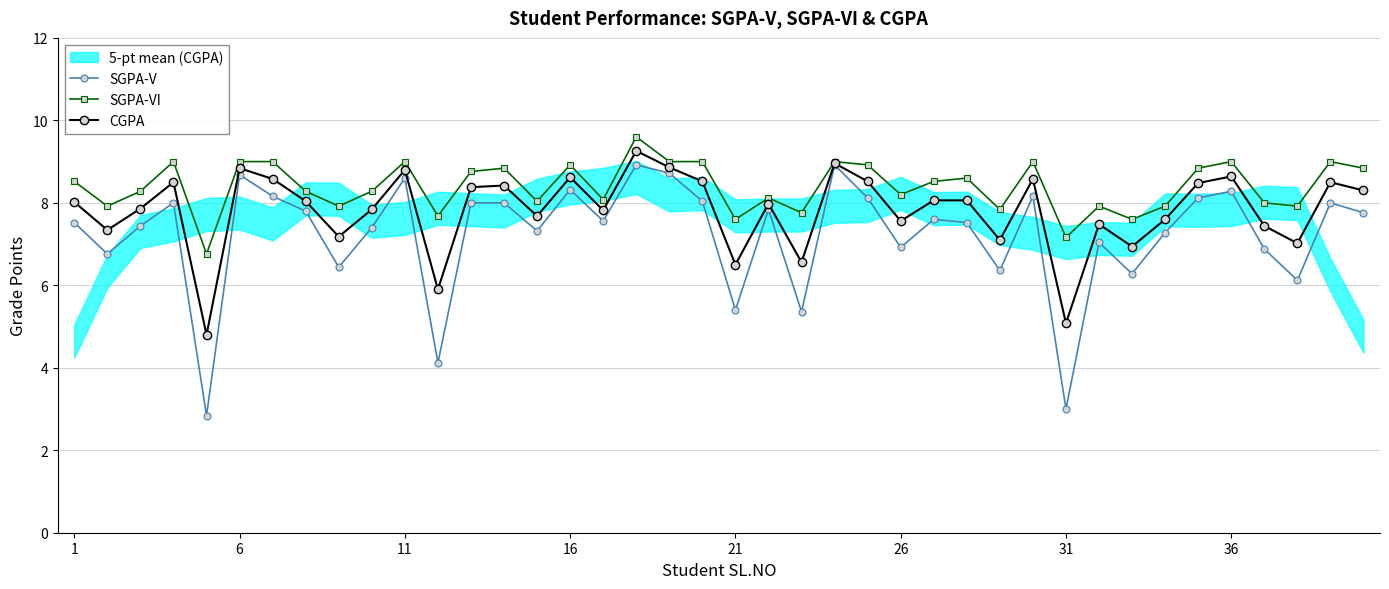

At how many categories does at least one series exceed 4?

40